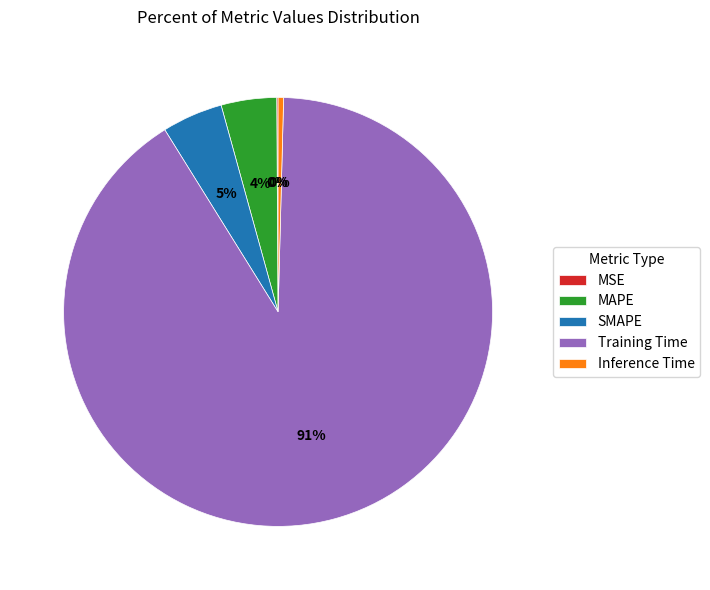

Does Inference Time account for over 50% of the chart?

No